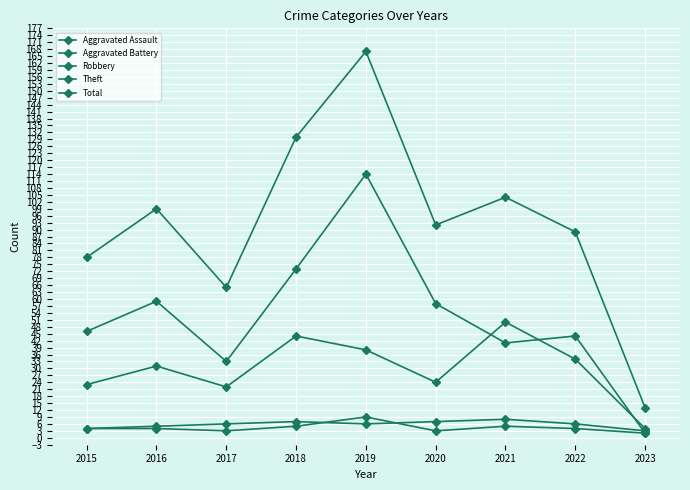

How many data points in Theft are less than 46?

4